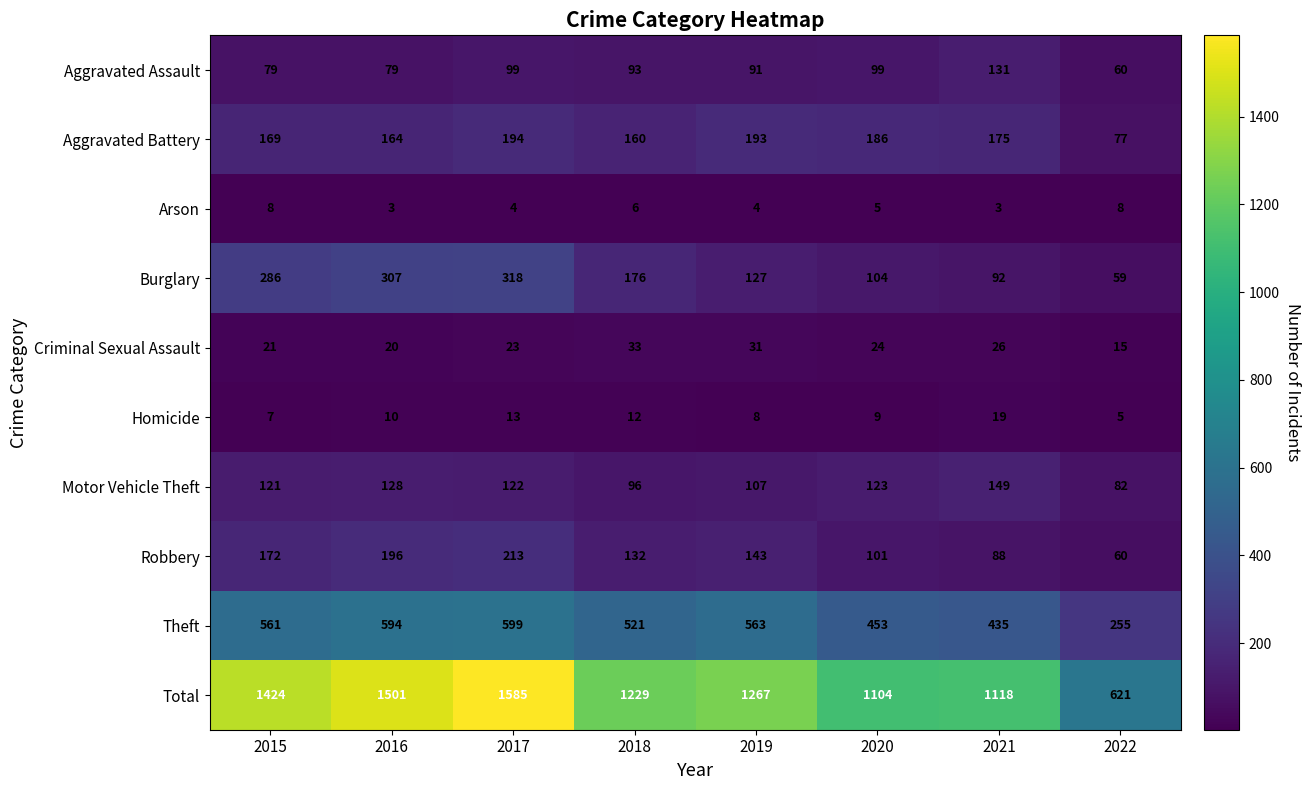

What is the average value of the Burglary series?

184